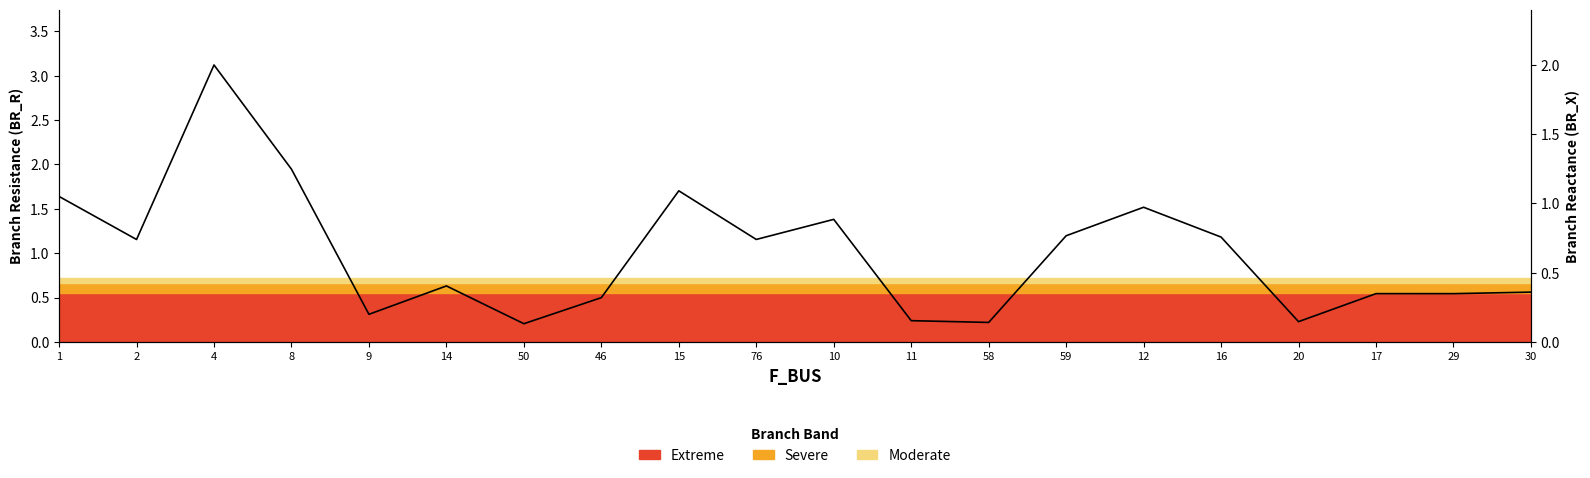

What is the greatest value displayed?

3.1